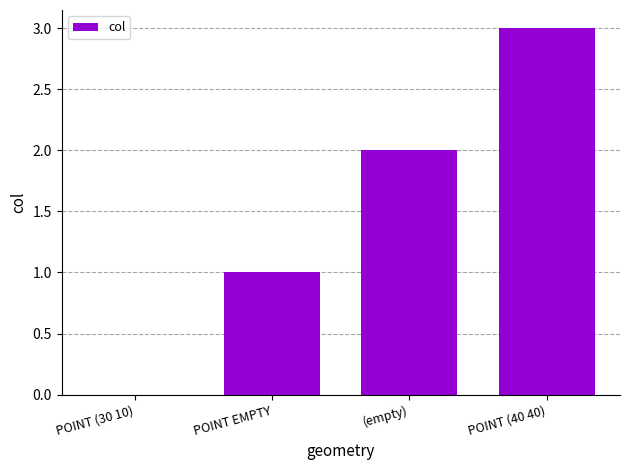

Which label corresponds to the largest value in the chart?

POINT (40 40)